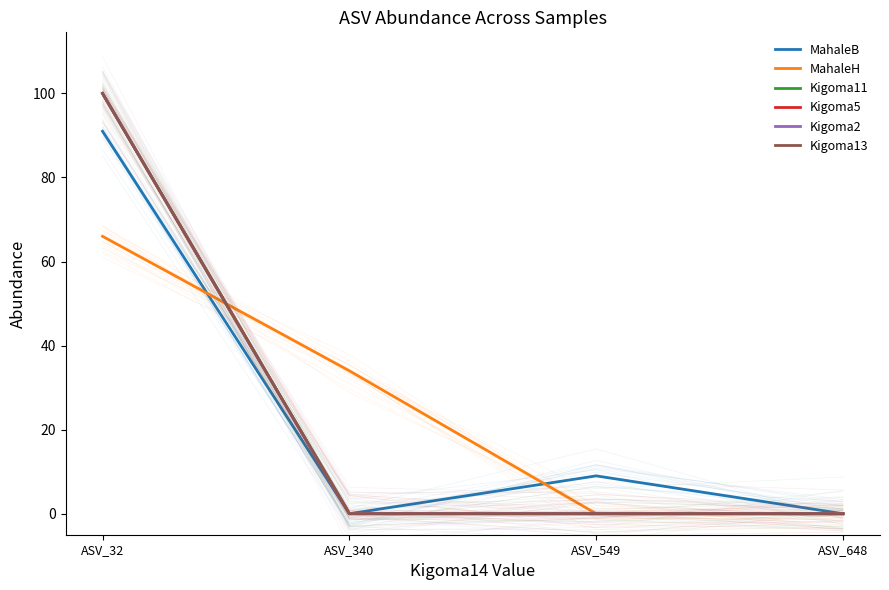

What is the sum of all Kigoma11 values?

100